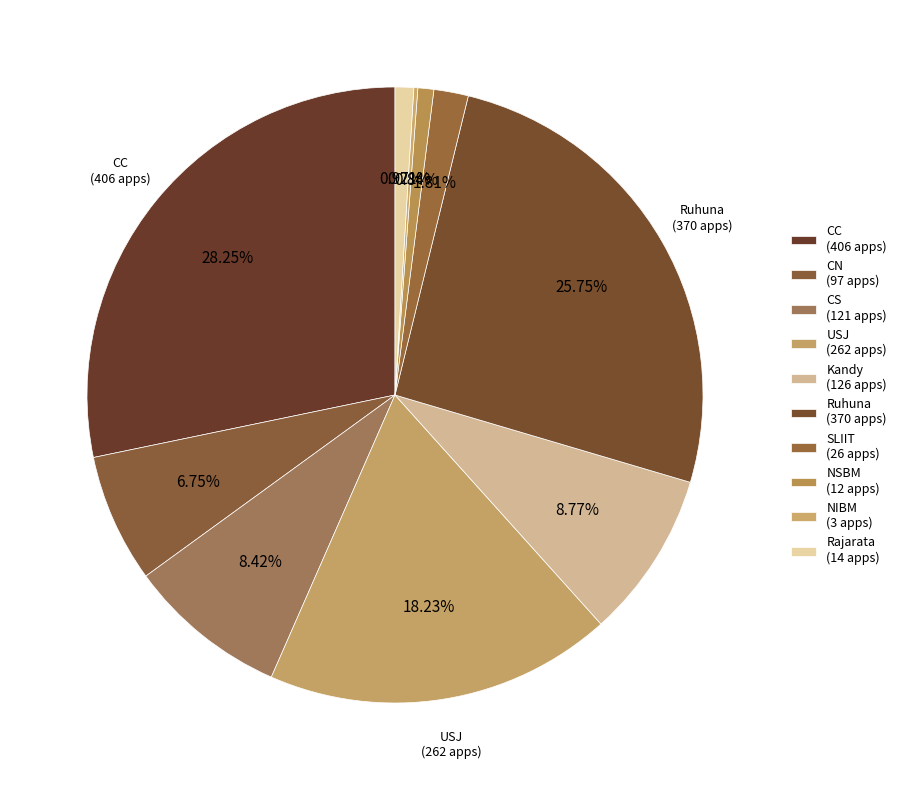

The NSBM slice represents 11% of the pie. True or false?

False